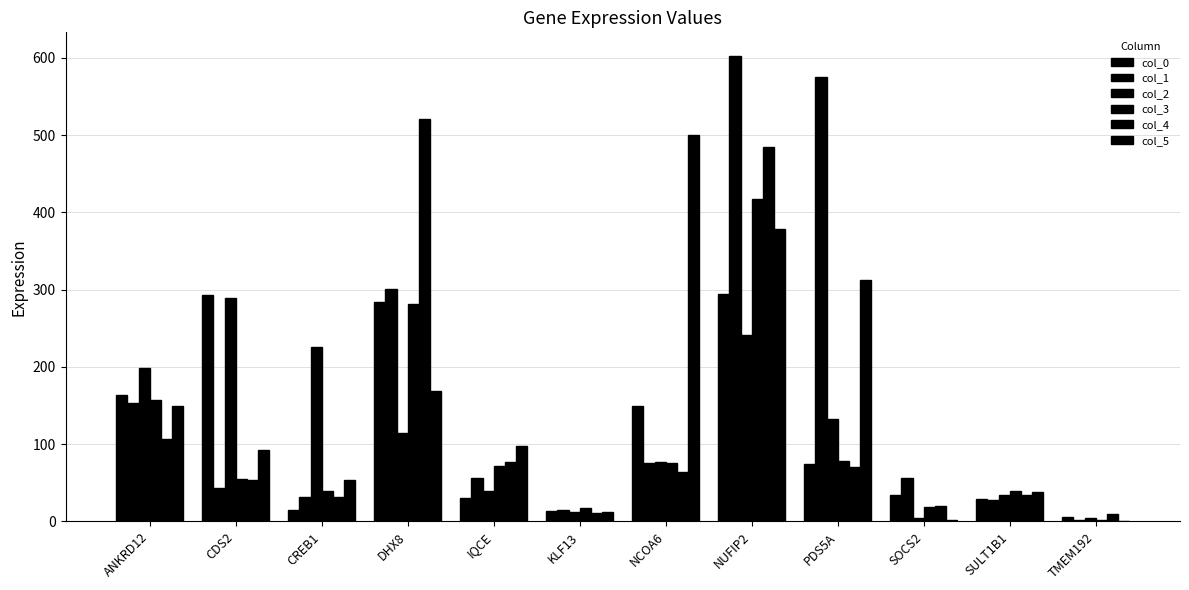

How many distinct data groups are displayed?

6